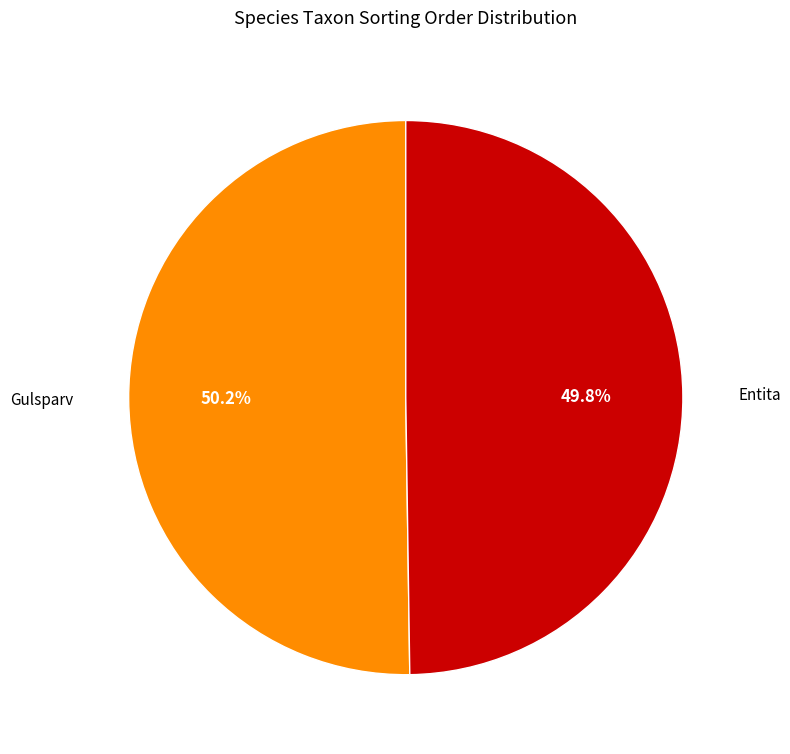

Does any single category account for the majority?

Yes